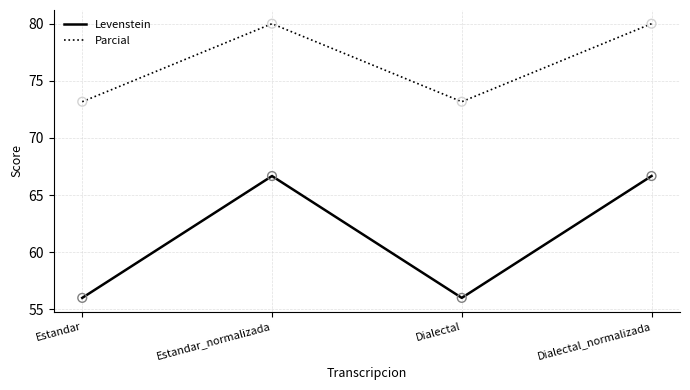

Which series changed the most between Estandar_normalizada and Dialectal?

Levenstein